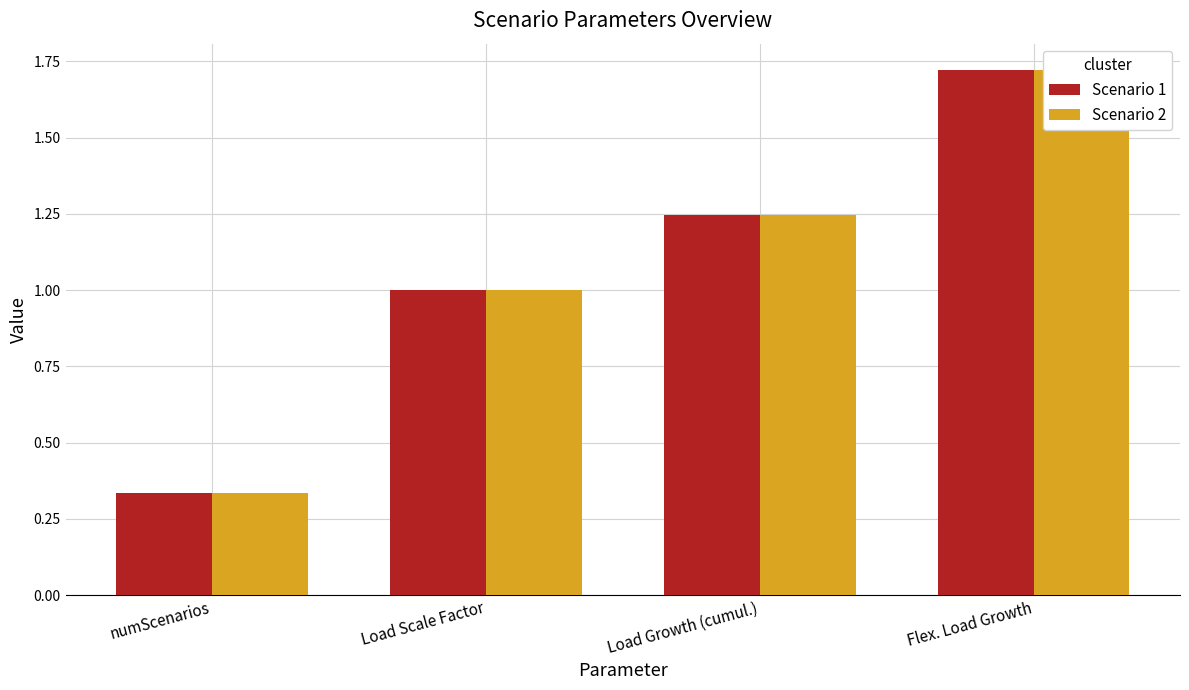

Count the Scenario 1 values in the range 1 to 2.

3